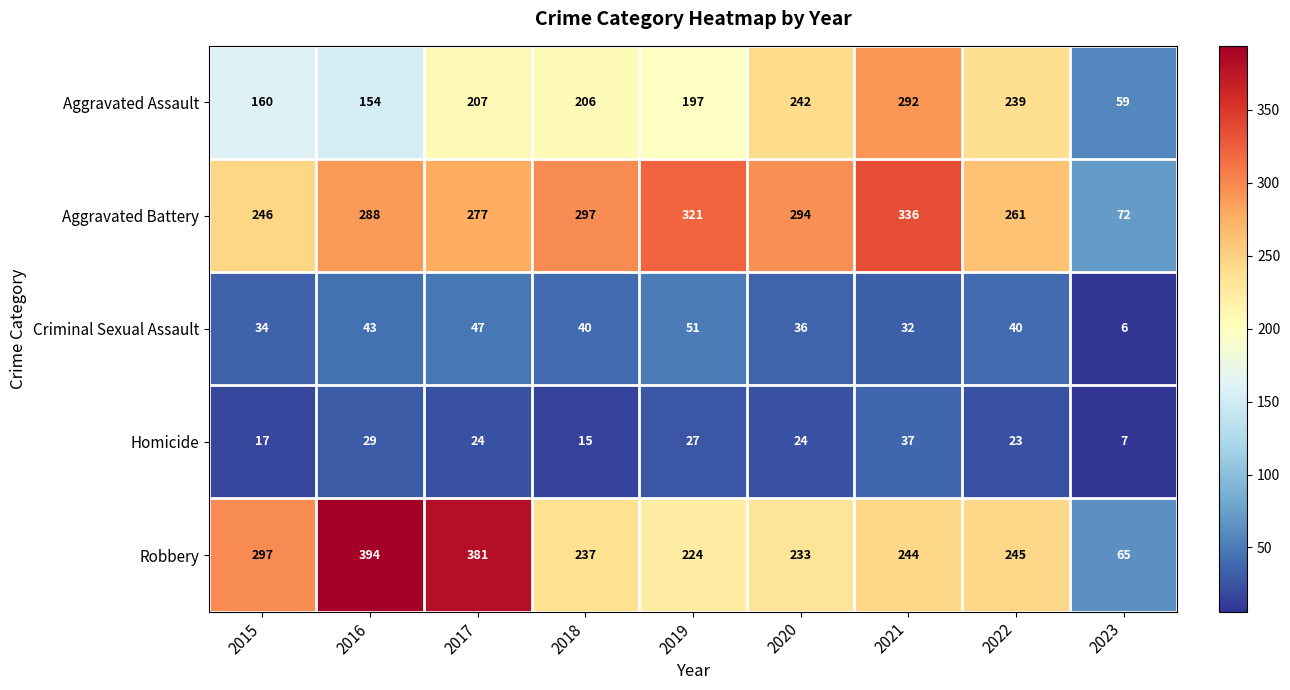

What is the difference between the Criminal Sexual Assault values at 2018 and 2023?

34